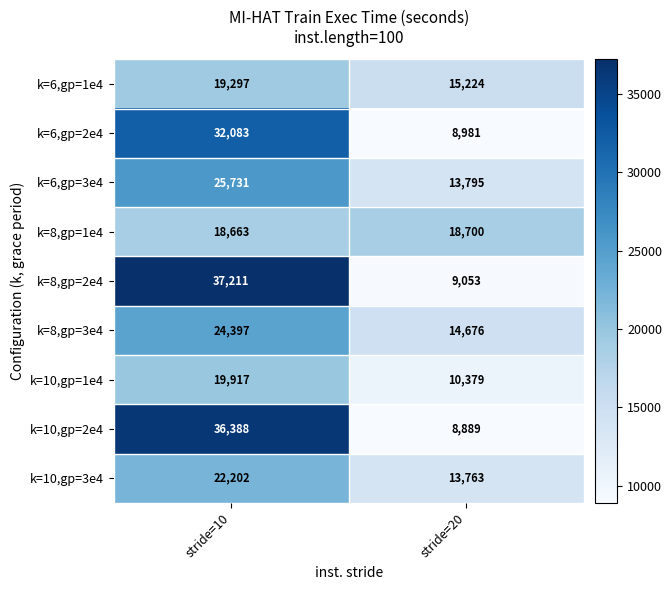

Count the number of categories in the chart.

2